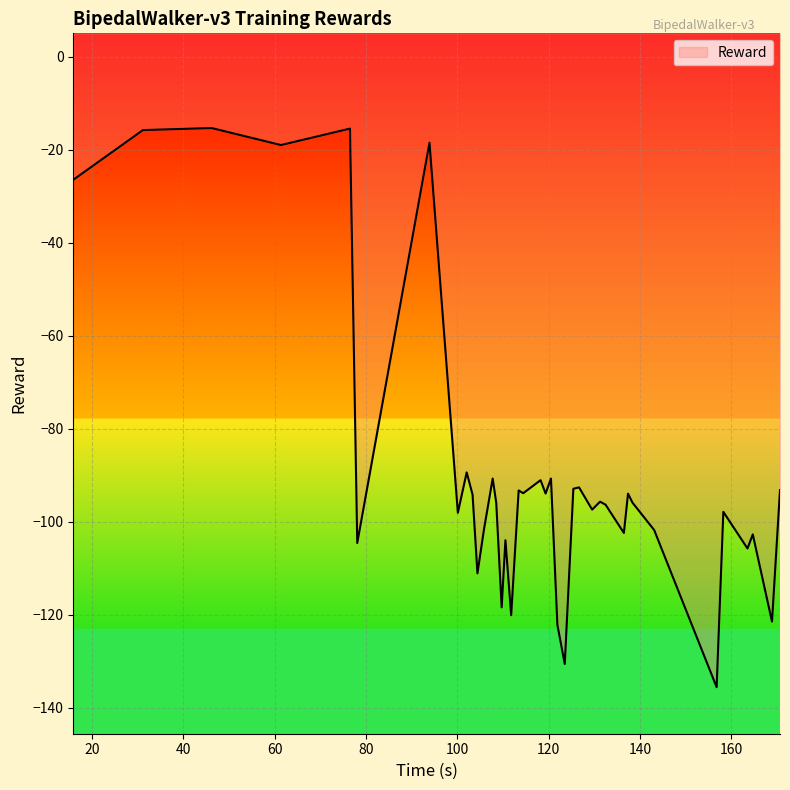

What is the sum of all values?

-3479.1